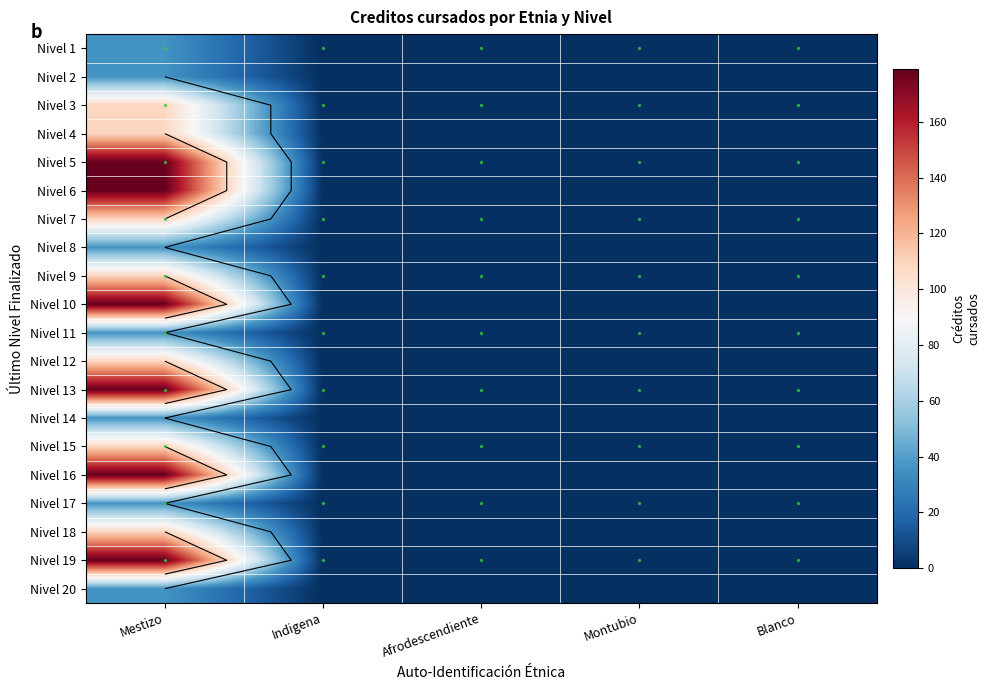

Read the Nivel 1 value at Mestizo.

36